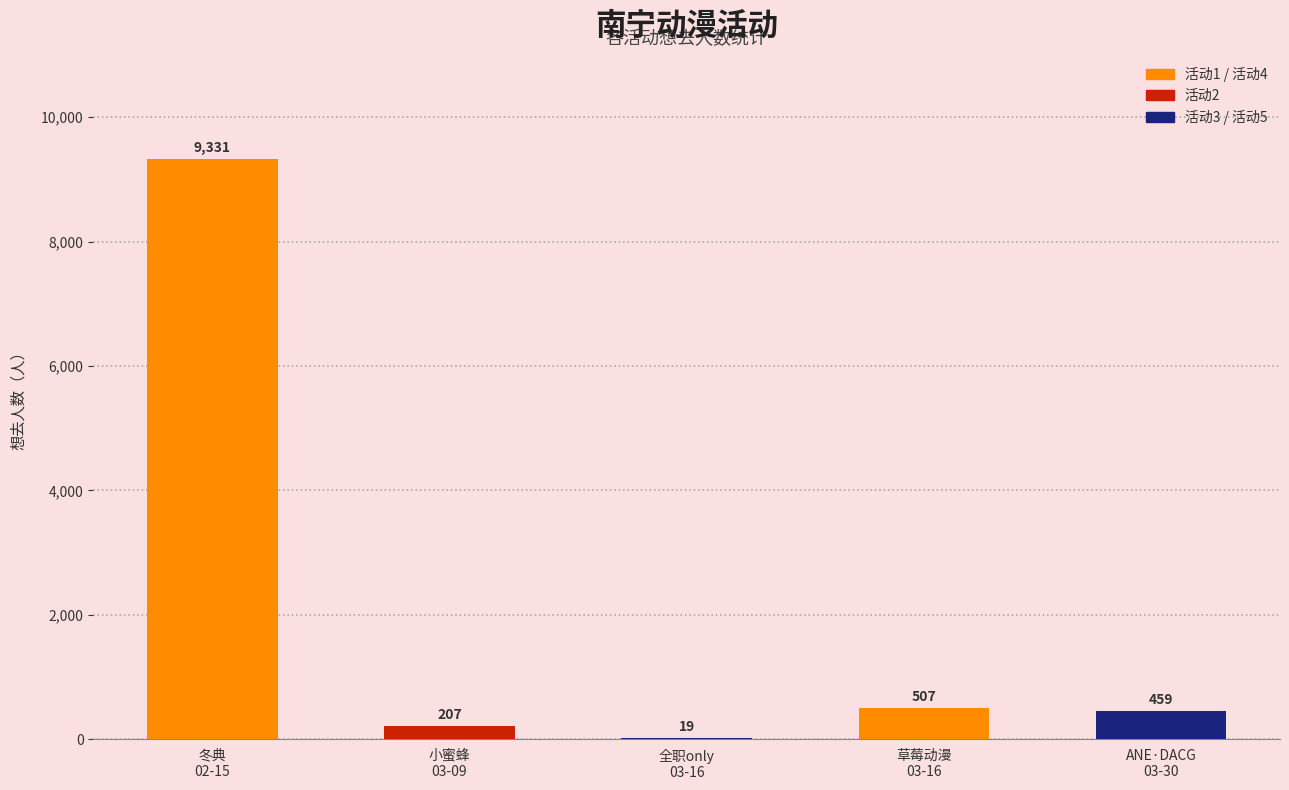

Where is the data nearest to the value 4675?

草莓动漫
03-16